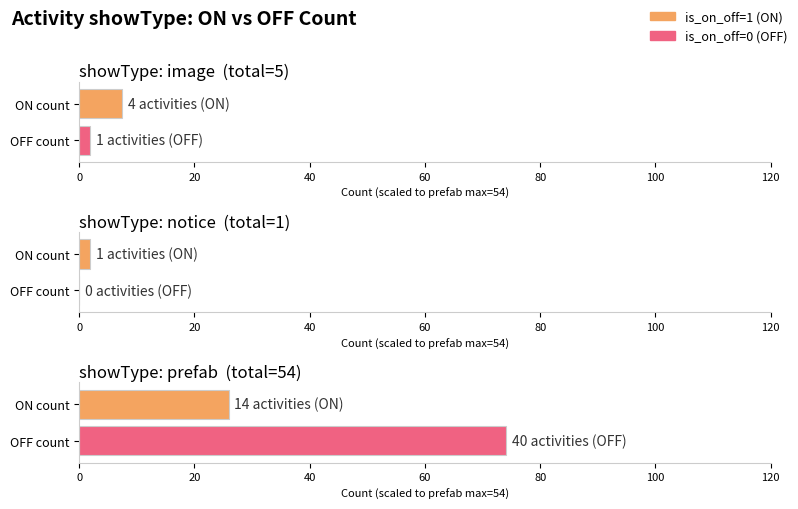

How many data points does each series have?

3